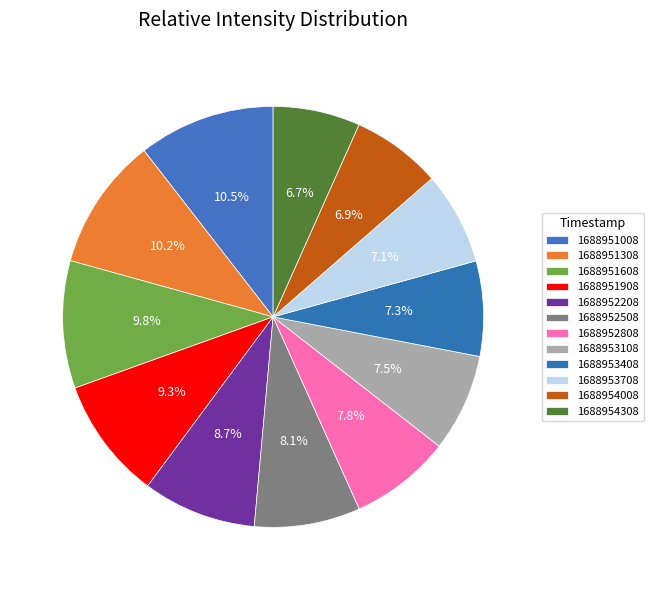

Do 1688952508 and 1688953408 together represent more than half of the pie?

No